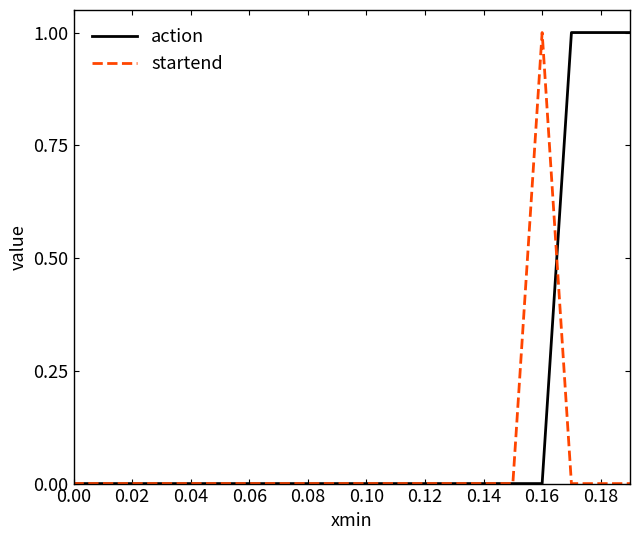

What is the greatest value displayed?

1.0